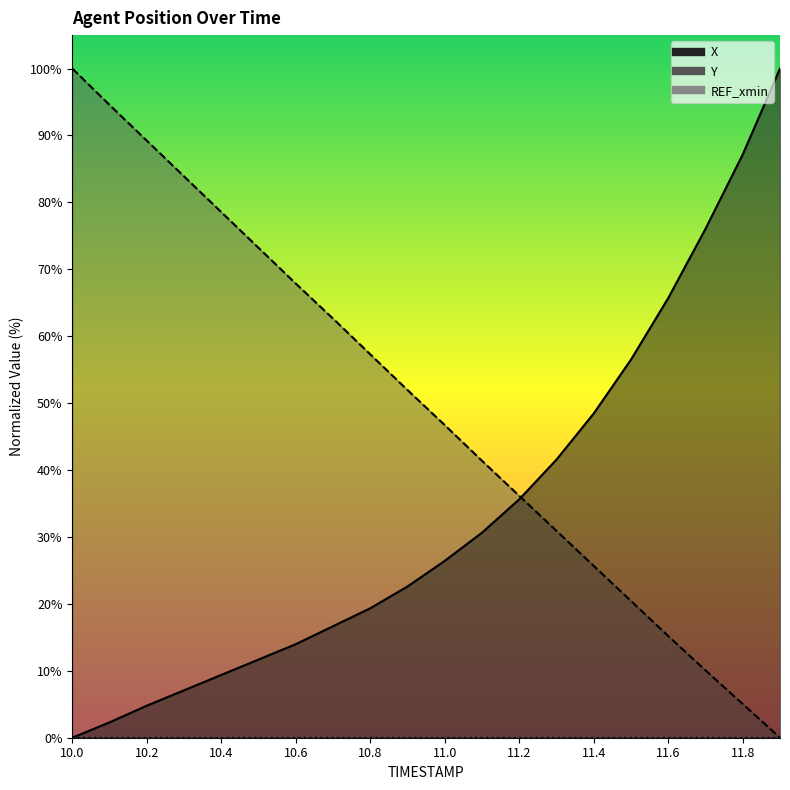

Rank the categories by Y value from lowest to highest.

11.9, 11.8, 11.7, 11.6, 11.5, 11.4, 11.3, 11.2, 11.1, 11.0, 10.9, 10.8, 10.7, 10.6, 10.5, 10.4, 10.3, 10.2, 10.1, 10.0